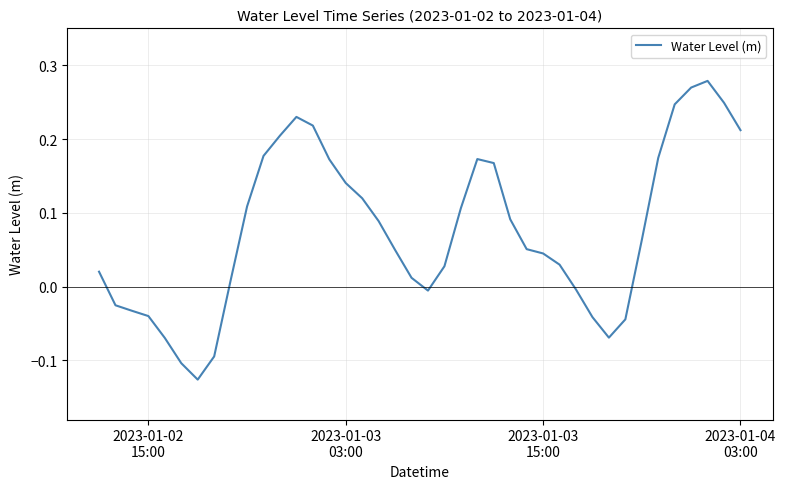

What is the difference between the maximum and minimum values?

0.4